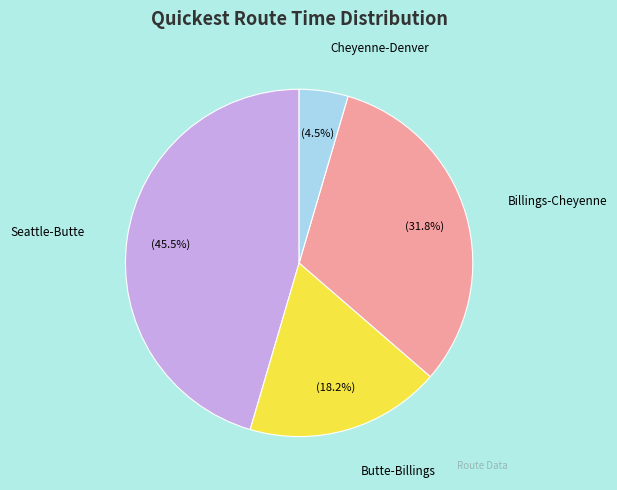

Count the number of slices in the pie.

4